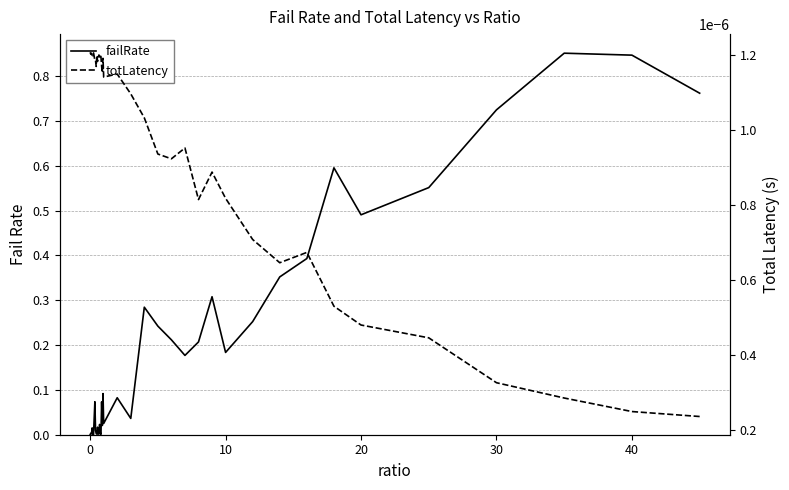

Rank the series by their average value, from highest to lowest.

failRate, totLatency